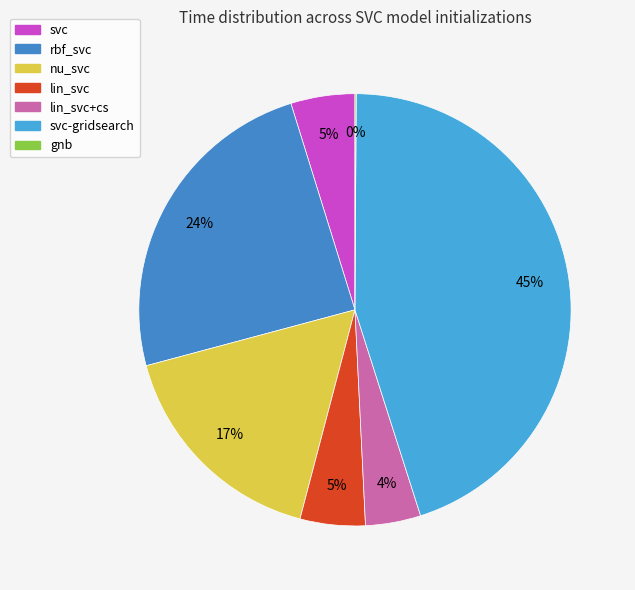

How many segments does this pie chart have?

7